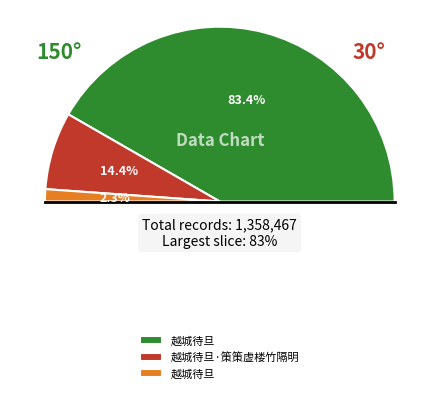

Which slice is the smallest?

越城待旦